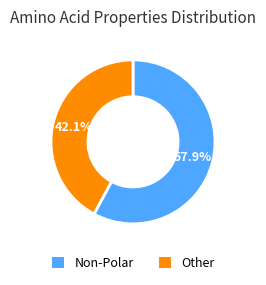

To the nearest percent, what is the average slice percentage?

50%